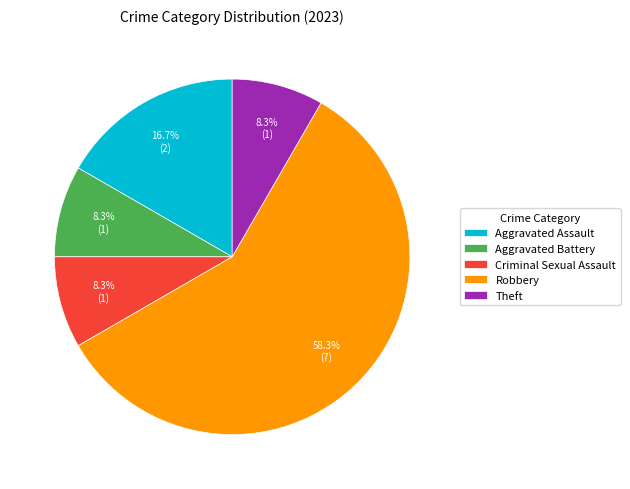

How many slices are in this pie chart?

5